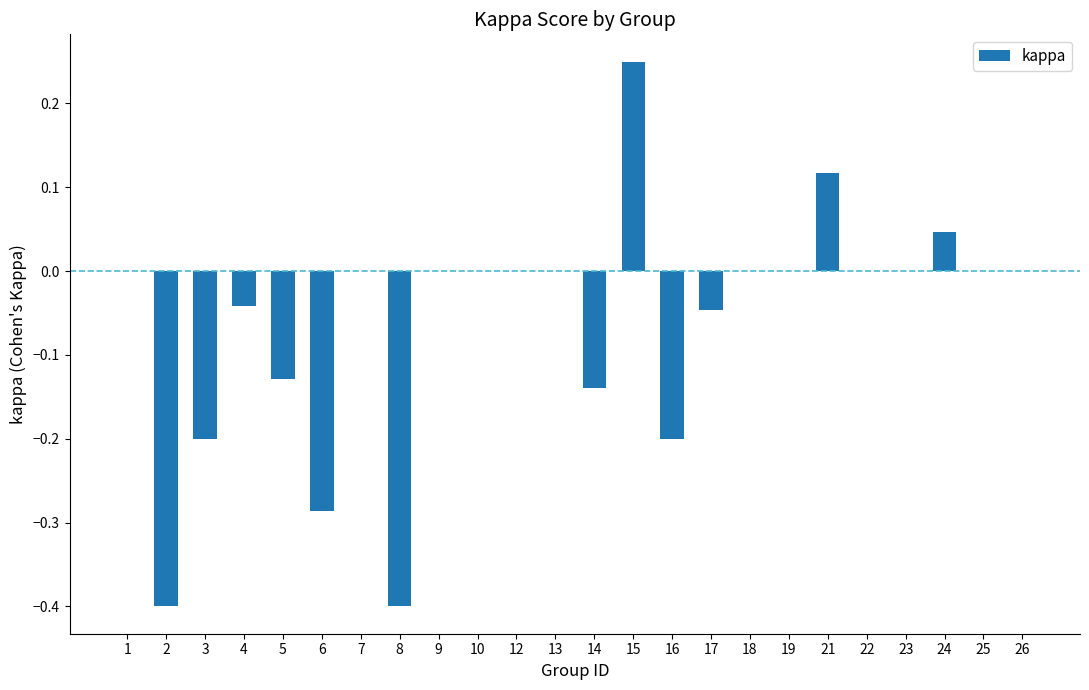

Between 5 and 12, which is larger?

12